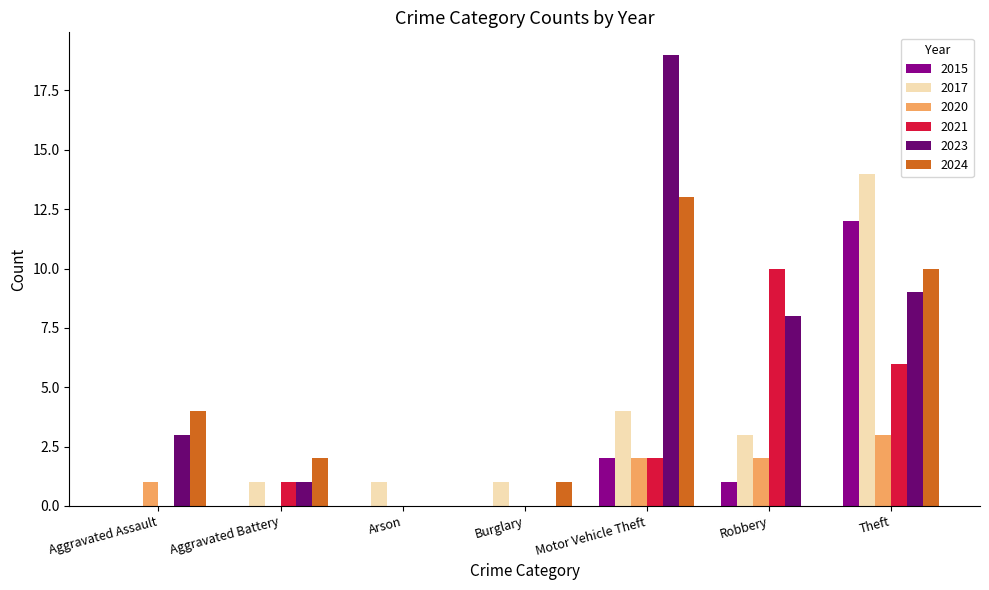

Which category has the highest value across all series?

Motor Vehicle Theft